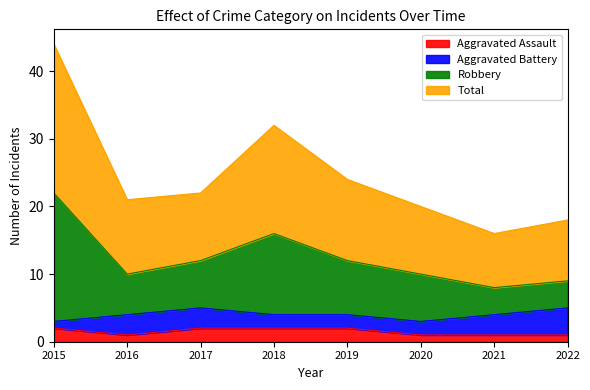

How many values in the Aggravated Assault series are below 2?

4